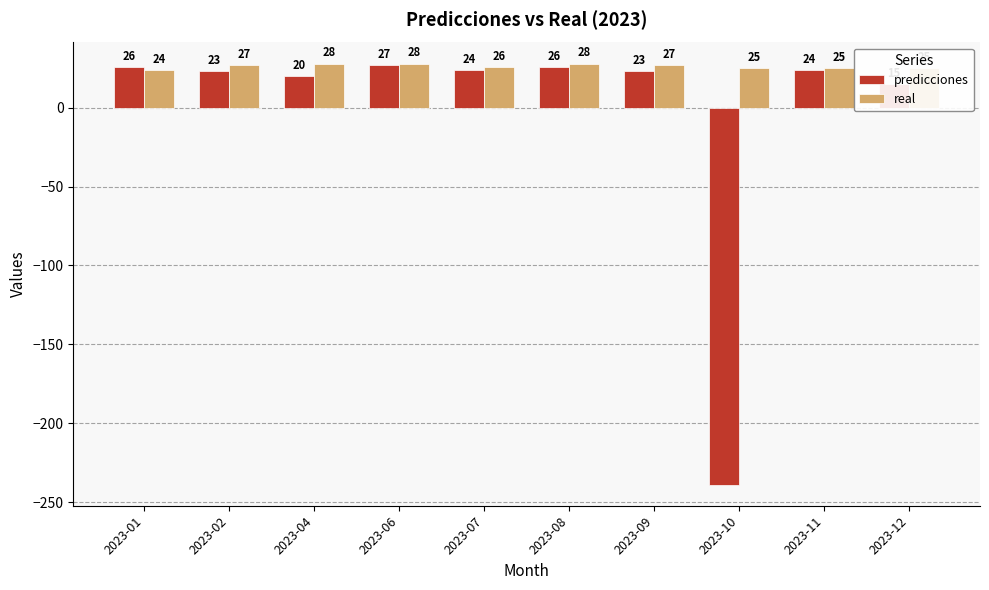

At which label does predicciones first exceed 24?

2023-01